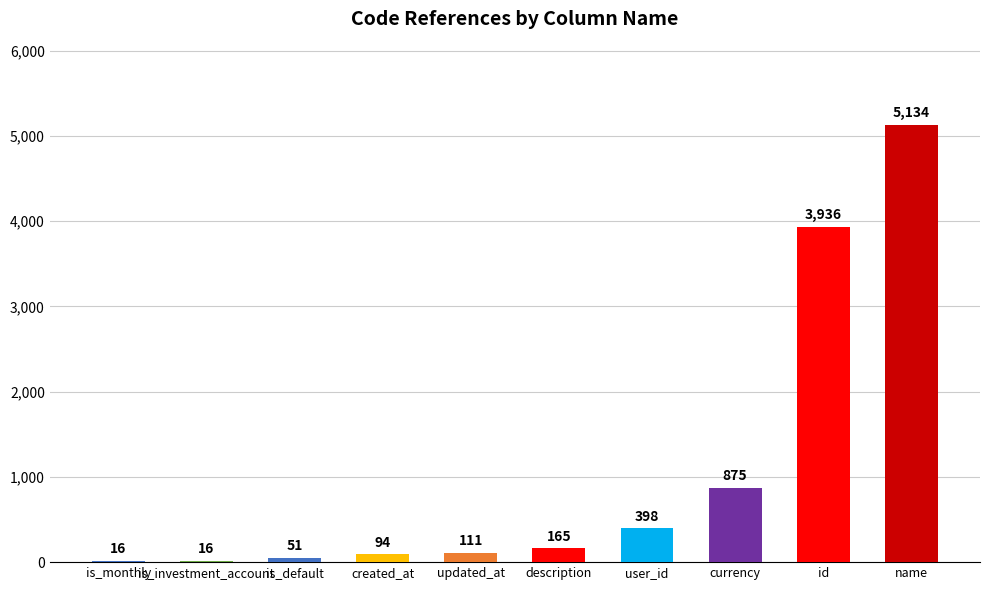

What value does the data have at user_id, to the nearest 50?

400